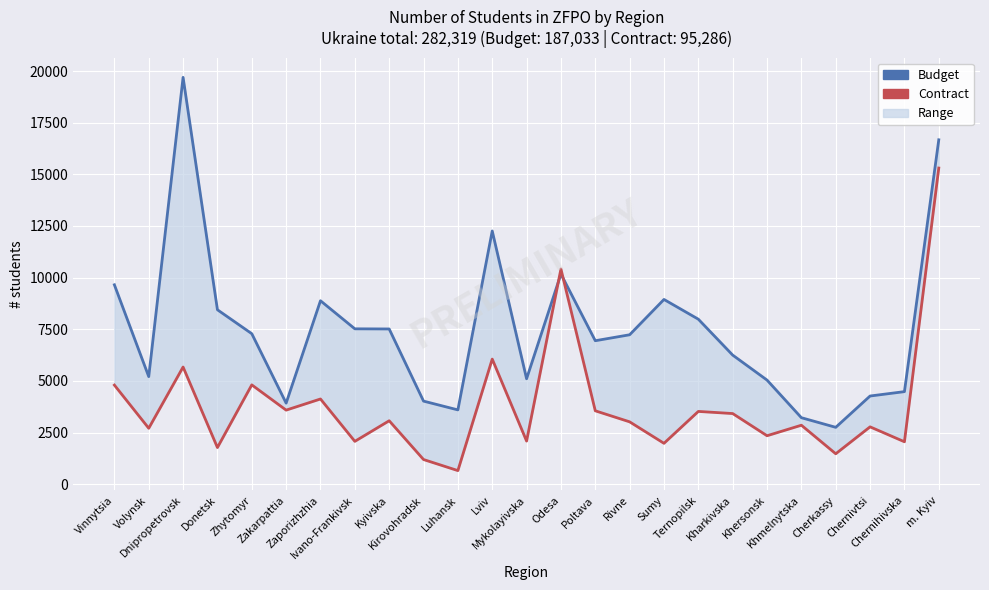

Rank the series by their maximum value, from highest to lowest.

Budget, Contract